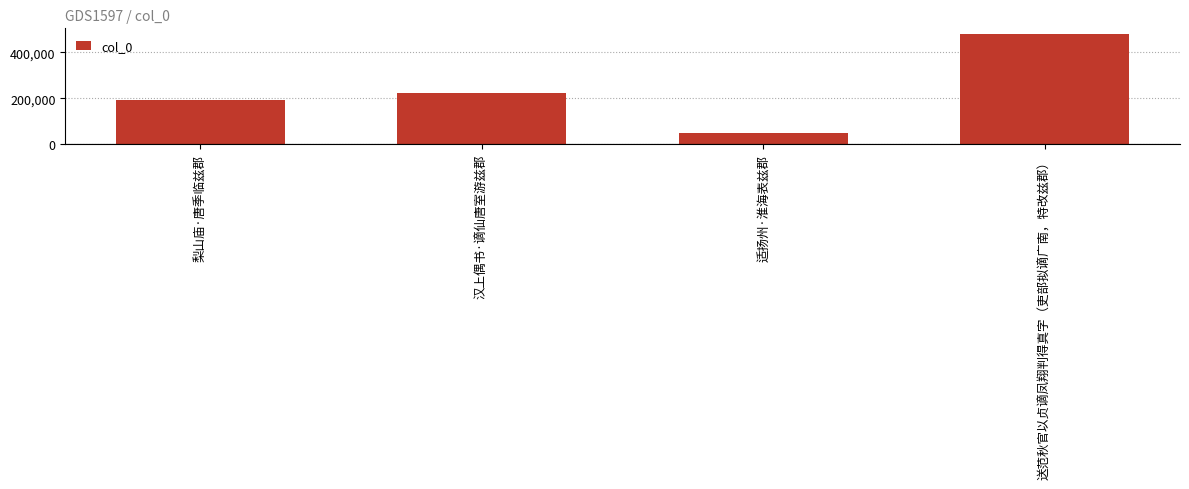

What is the sum of all values?

944919